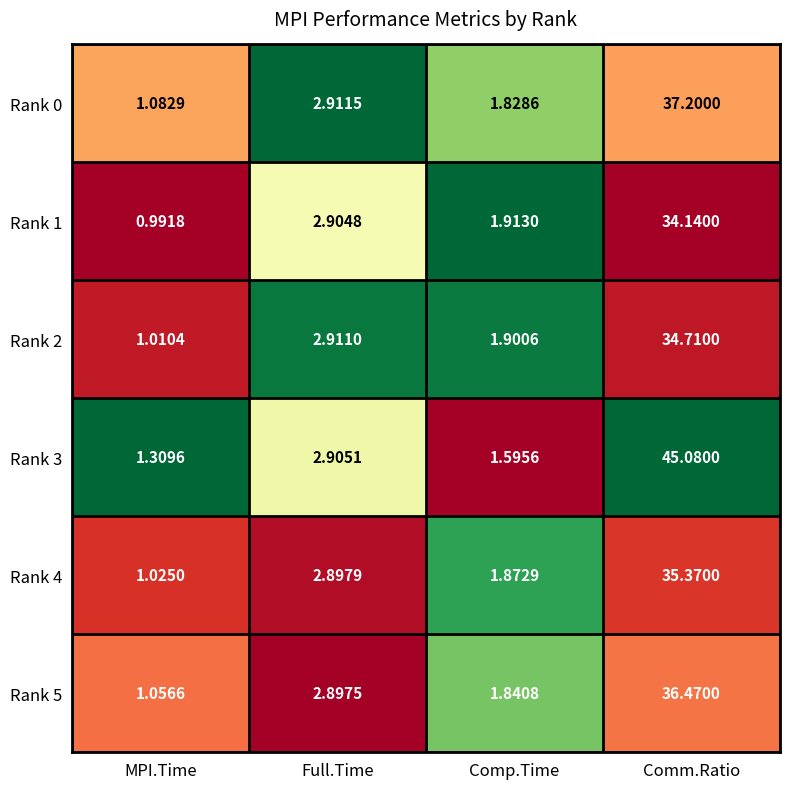

At which category does the chart reach its minimum across all series?

MPI.Time